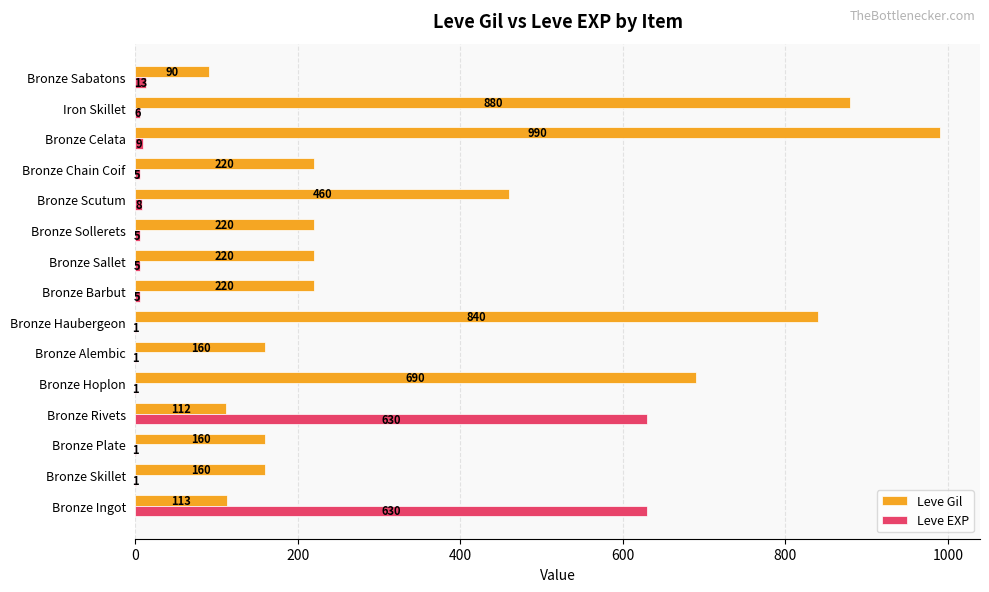

What is the greatest value displayed?

990